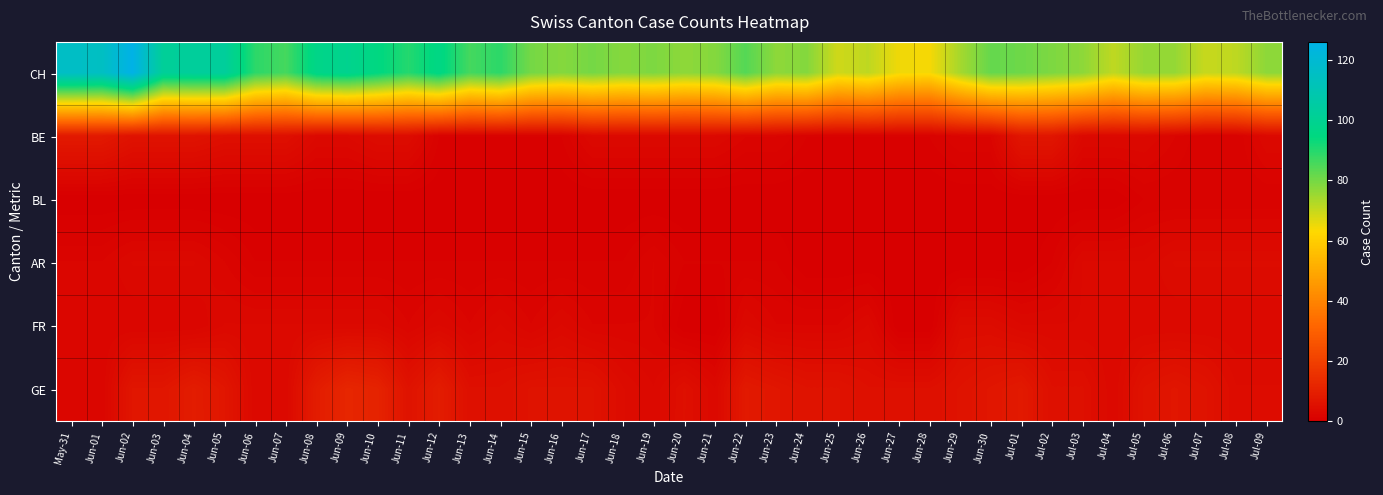

At how many categories does at least one series exceed 31?

40